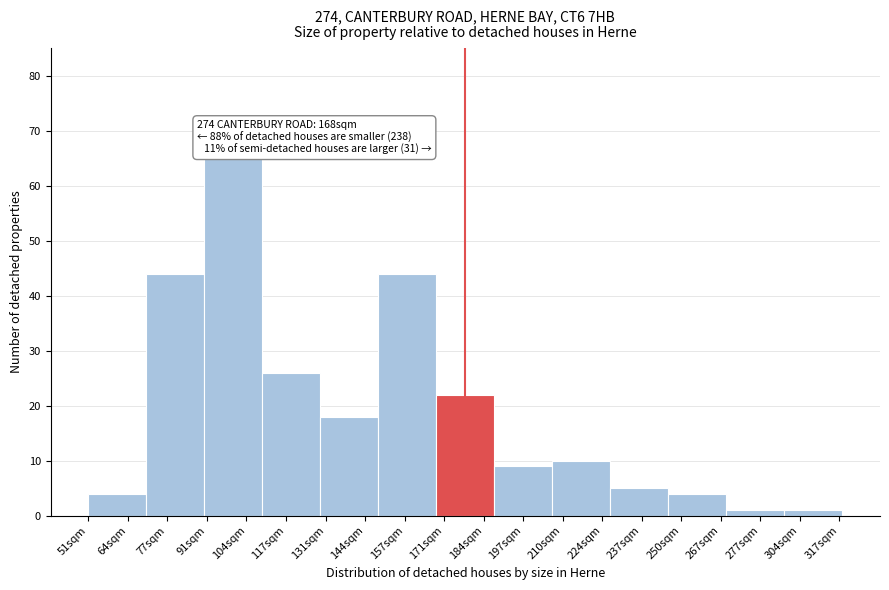

Reading left to right, transcribe all the data shown in this chart.

4	44	65	26	18	44	22	9	10	5	4	1	1